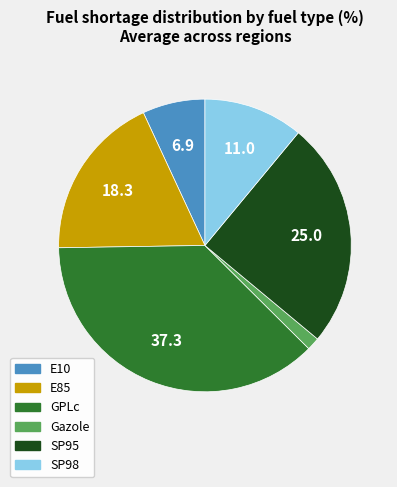

Is the sum of SP98 and SP95 greater than half?

No